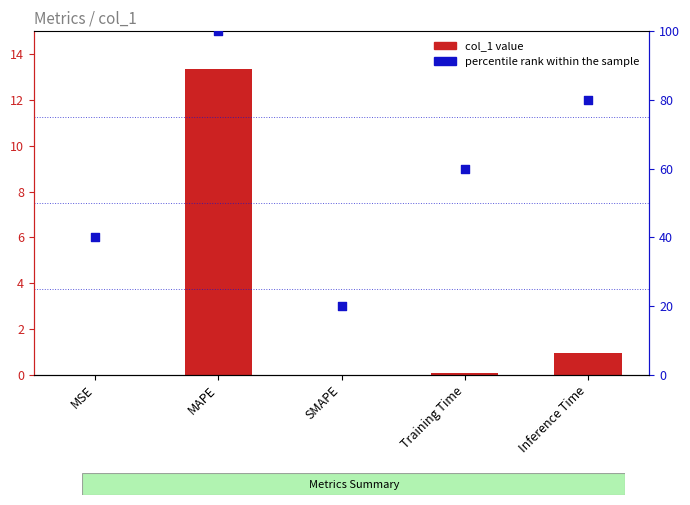

What are all the series names shown in the legend?

col_1 value, percentile rank within the sample